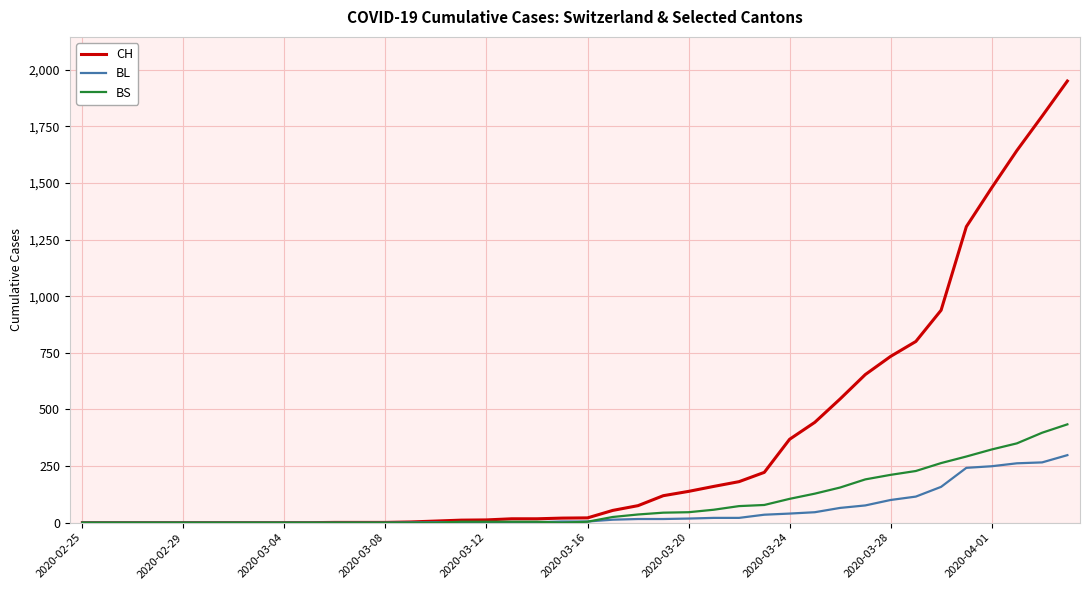

What is the average value of the BL series?

52